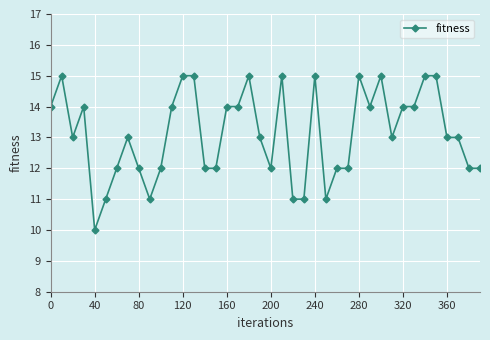

True or false: there are more than 0 points higher than both neighbors.

True